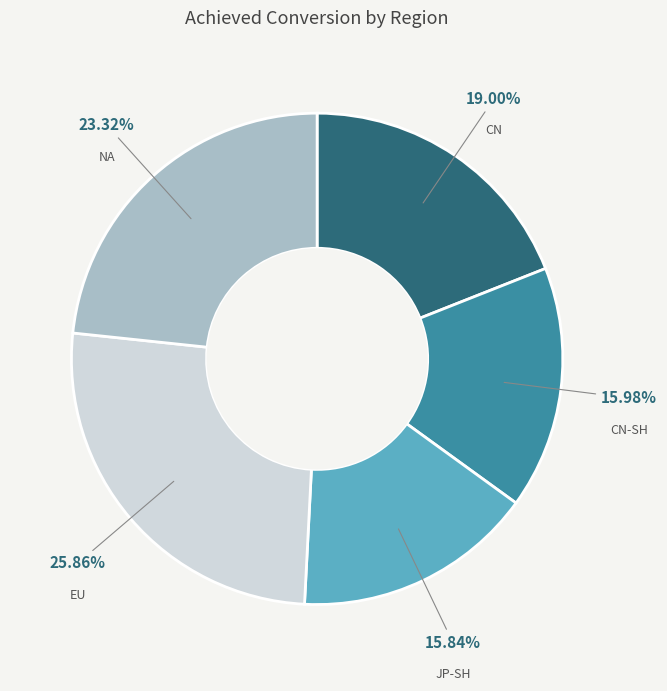

To the nearest percent, what is the difference between the CN and CN-SH slice percentages?

3%